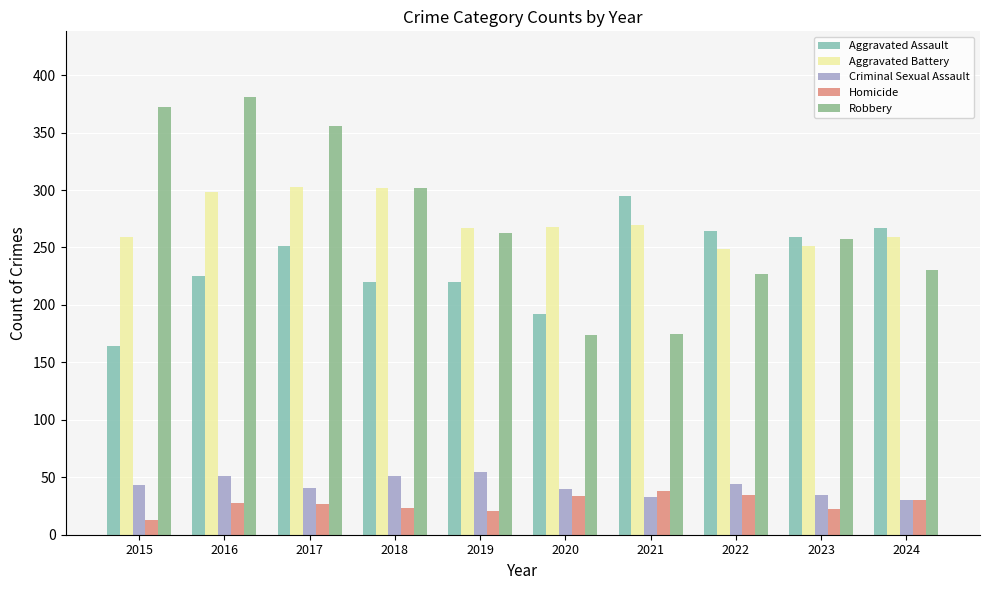

How many bars are there in total?

50